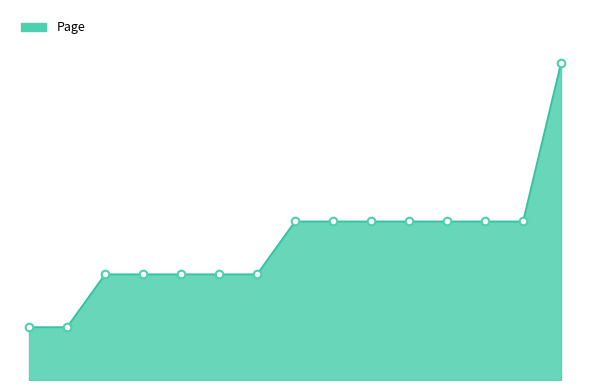

Does the chart have visible grid lines?

No